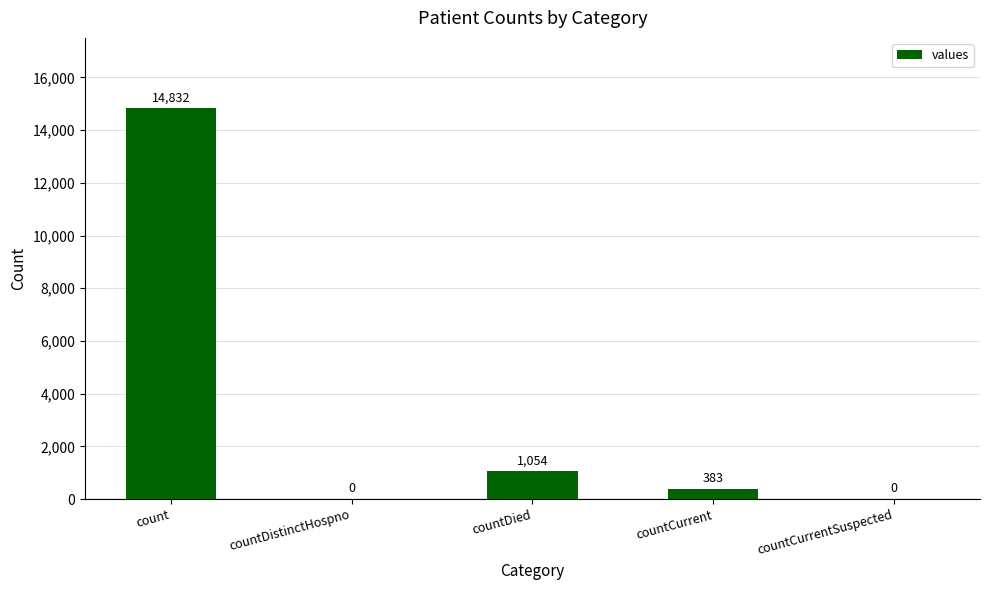

Is it true that the value at count is 14832?

True